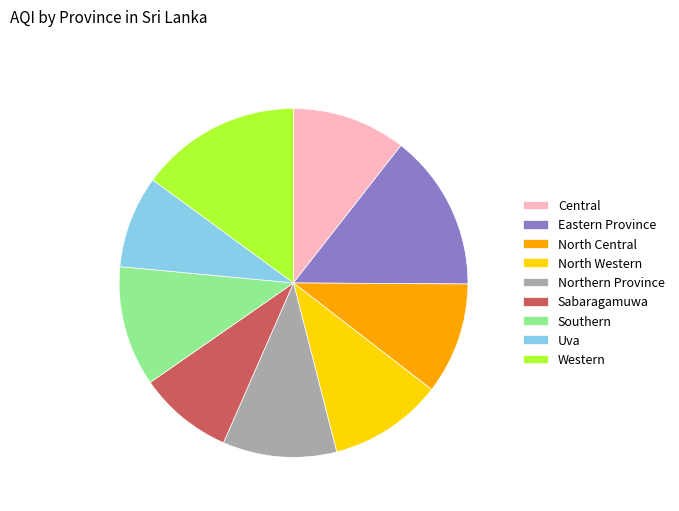

The Sabaragamuwa slice represents 4% of the pie. True or false?

False